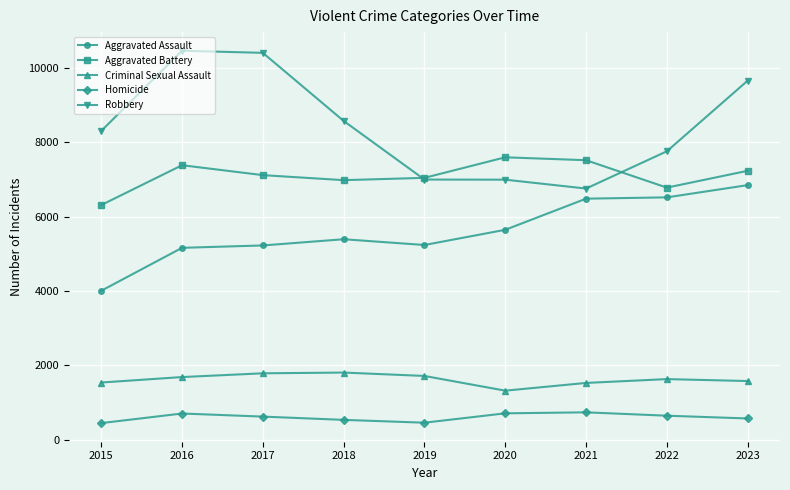

What is the difference between the maximum and second lowest values in the Aggravated Battery series?

816